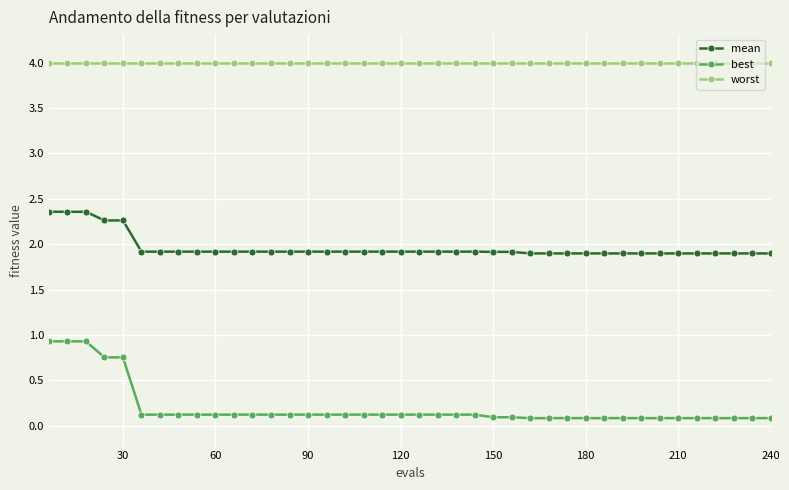

List the series in order of their overall mean, lowest first.

best, mean, worst